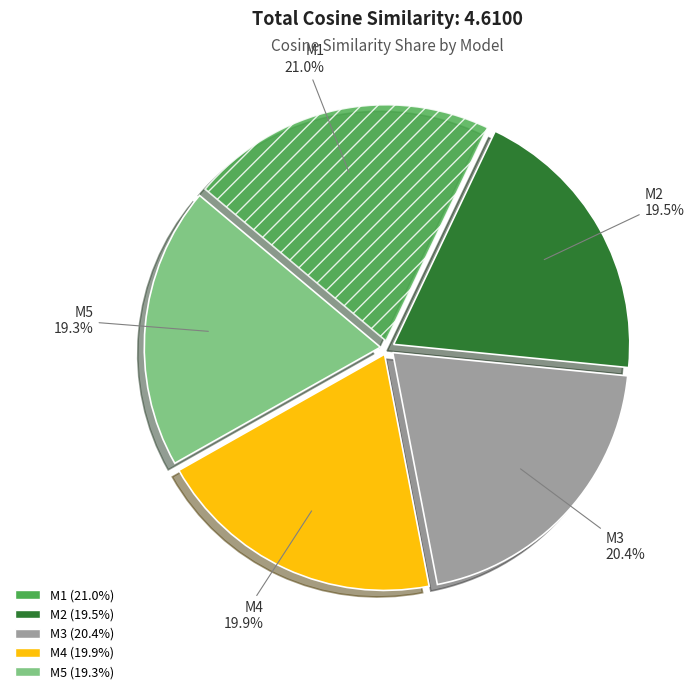

What percentage is NOT represented by M3?

79.6%